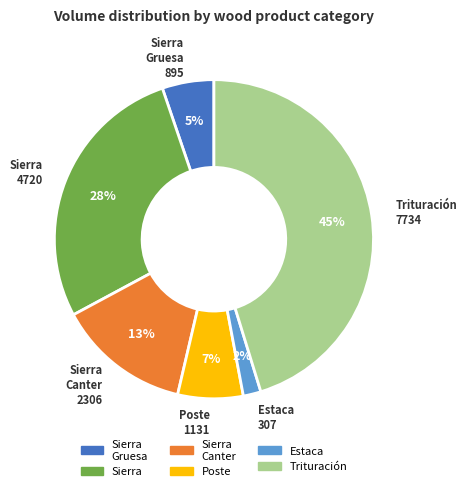

Is there any slice that represents more than half of the pie?

No